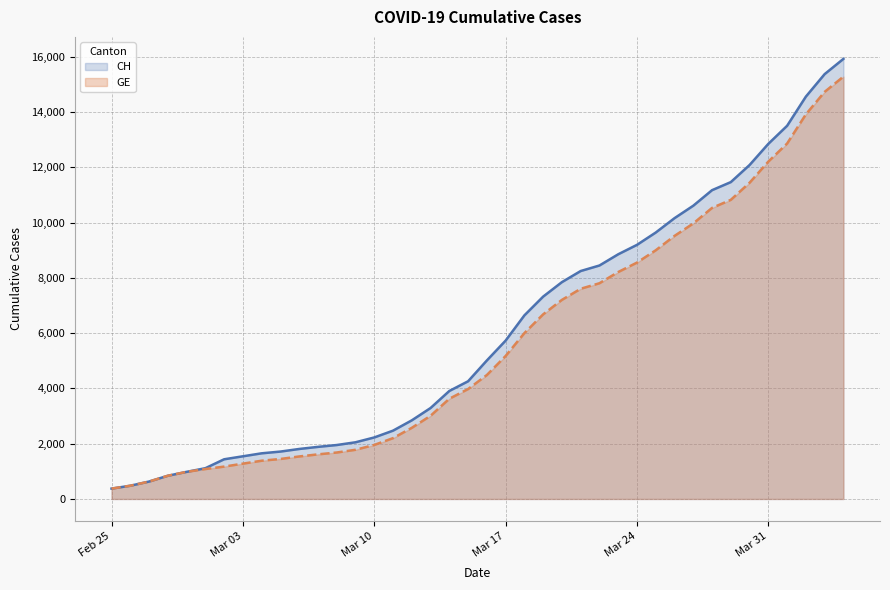

What is the greatest value displayed?

15926